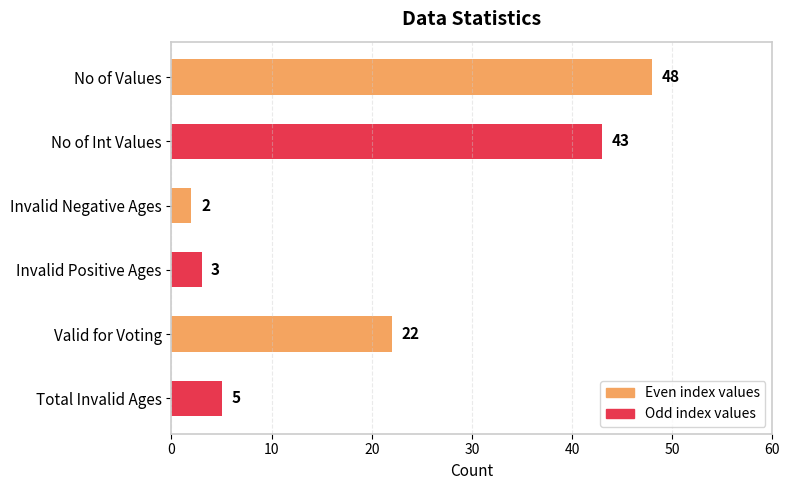

List the labels in order of value, smallest first.

Invalid Negative Ages, Invalid Positive Ages, Total Invalid Ages, Valid for Voting, No of Int Values, No of Values